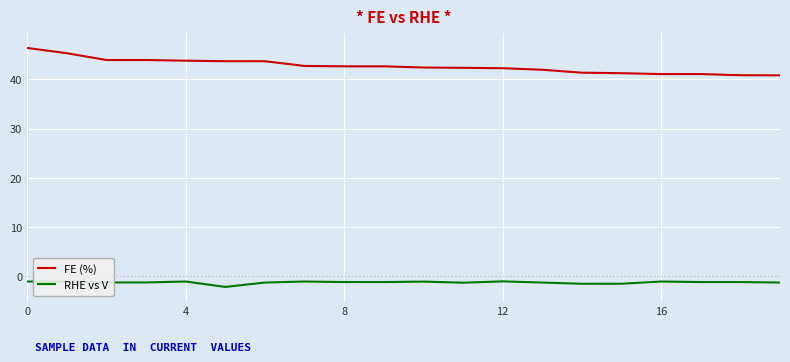

What is the difference between the maximum and second lowest values in the RHE vs V series?

0.5